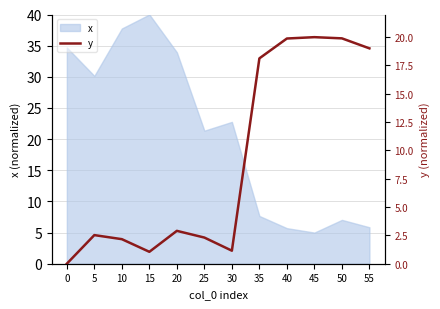

What is the difference between the values at 10 and 15?

1.1